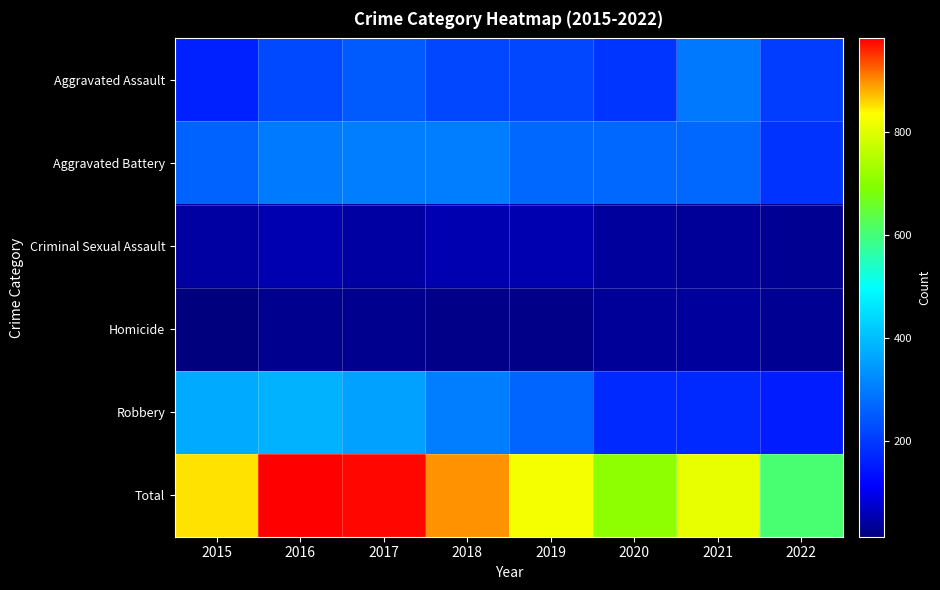

Between 2019 and 2021, which series saw the biggest shift?

Robbery